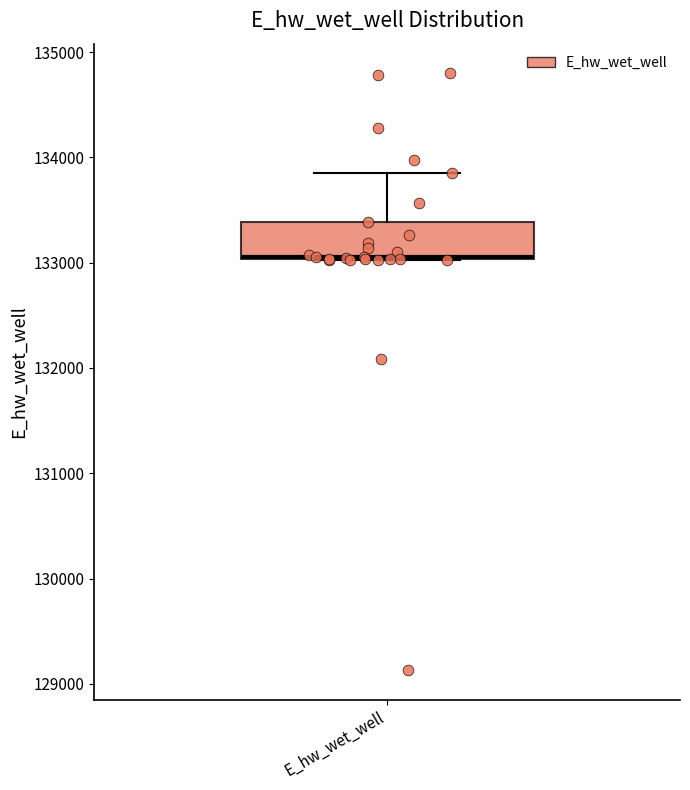

Read this box plot against the y-axis: the position of the median line, the range covered by the box, and the ends of both whiskers. The values are not printed on the chart, so give them approximately, as read against the axis.

median 133100, box 133000 to 133400, whiskers 133000 to 133900